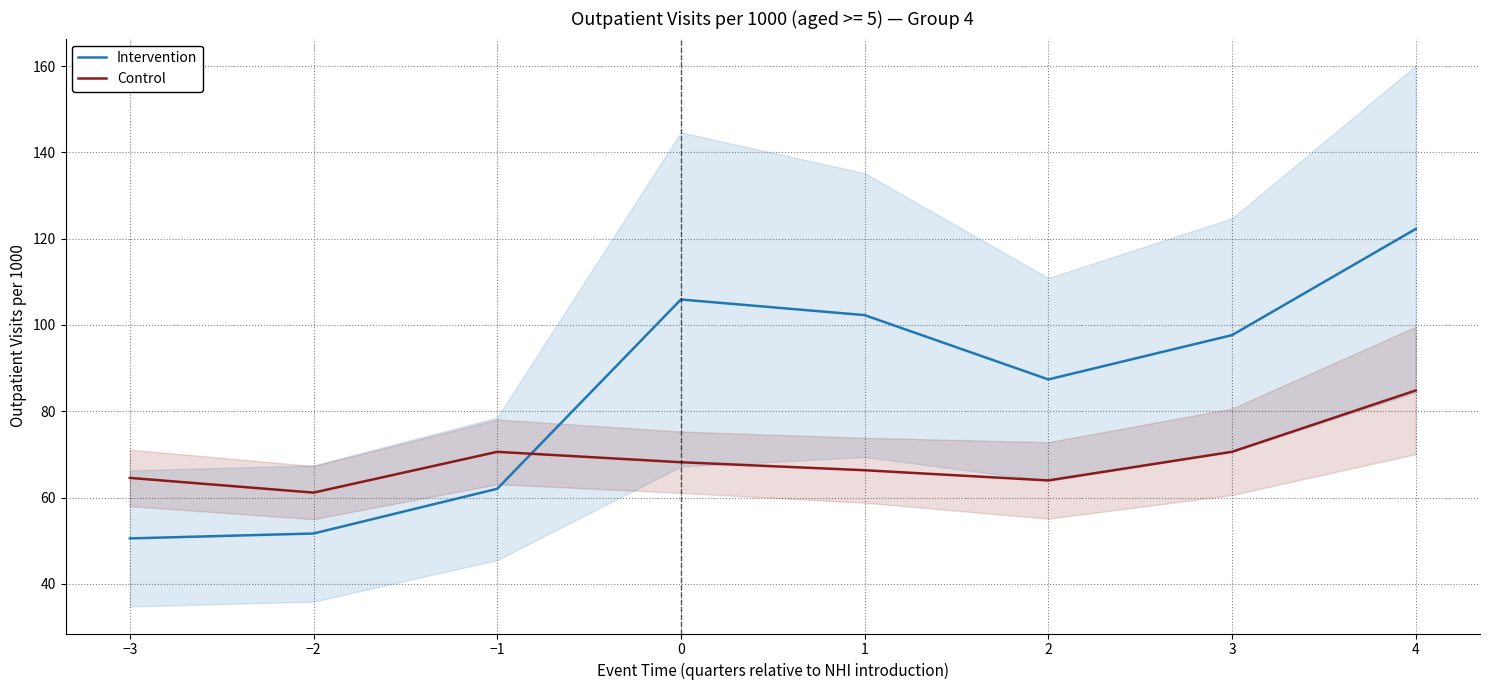

What is the maximum value shown in the chart?

122.3